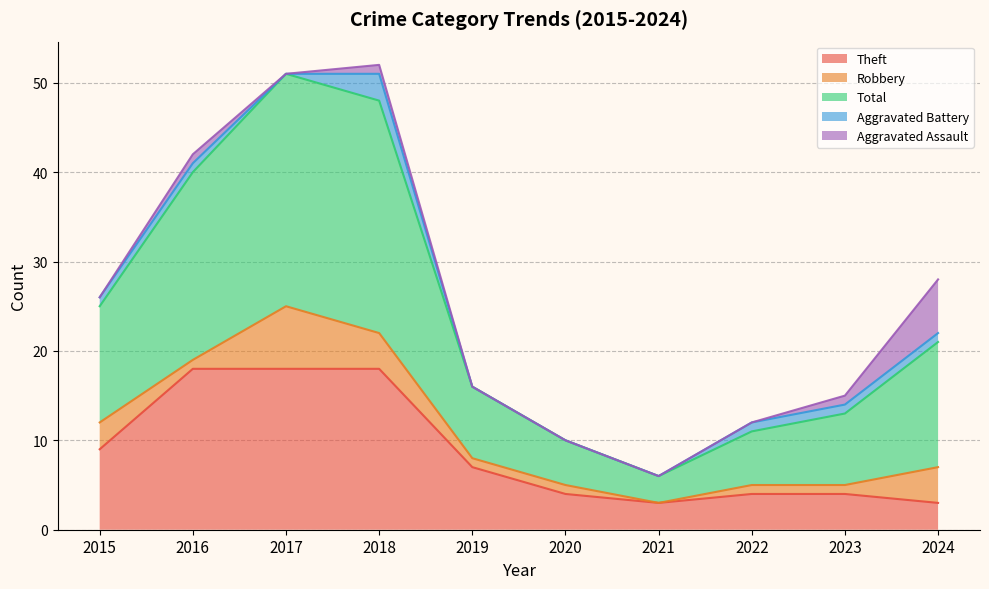

Which series ends up on top after the final intersection of Theft and Aggravated Assault?

Aggravated Assault